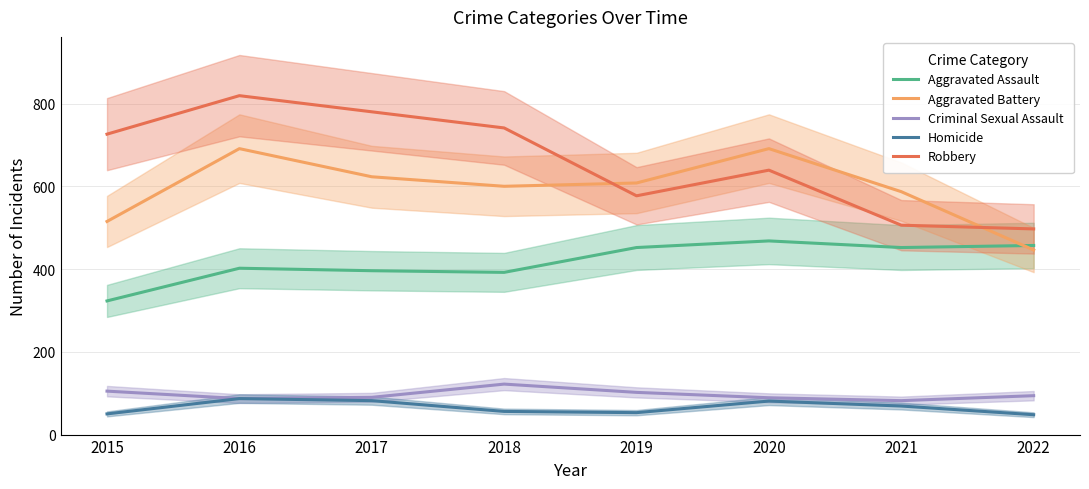

The value of Homicide at 2017 is 137. True or false?

False